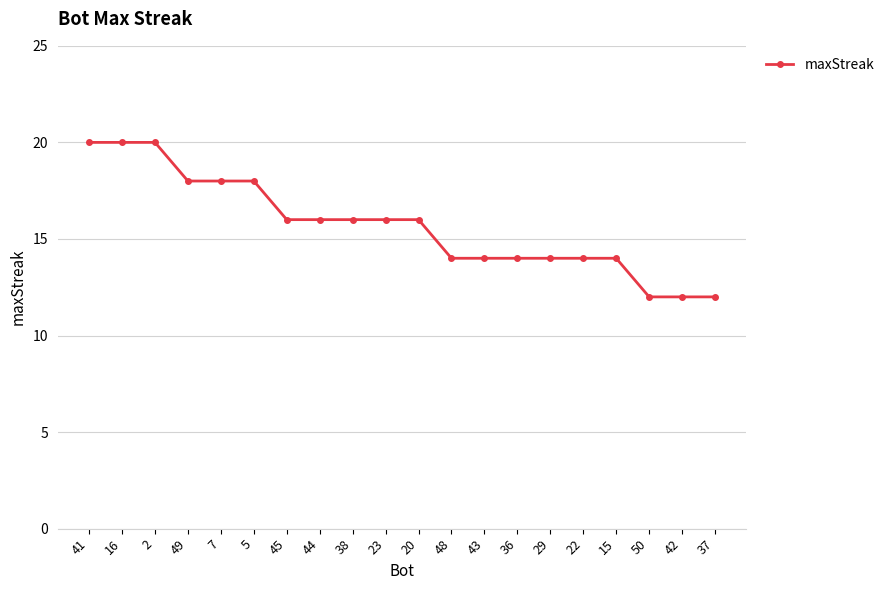

Is it true that the value at 48 is 23?

False